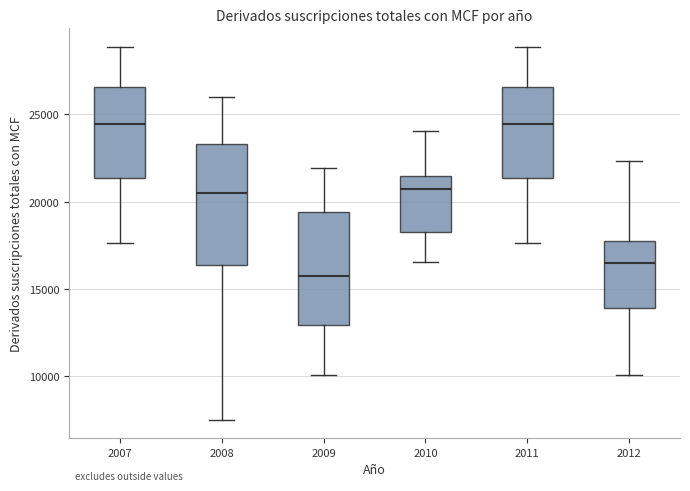

Reading left to right, read every box against the y-axis: the position of its median line, the range the box covers, and the ends of its whiskers. The values are not printed on the chart, so give them approximately, as read against the axis.

2007: median 24500, box 21500 to 26500, whiskers 17500 to 29000
2008: median 20500, box 16500 to 23500, whiskers 7500 to 26000
2009: median 15500, box 13000 to 19500, whiskers 10000 to 22000
2010: median 21000, box 18500 to 21500, whiskers 16500 to 24000
2011: median 24500, box 21500 to 26500, whiskers 17500 to 29000
2012: median 16500, box 14000 to 18000, whiskers 10000 to 22500